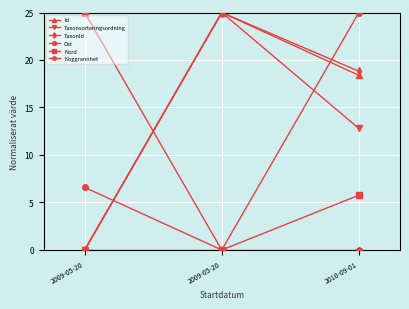

What is the difference between the Taxonsorteringsordning values at 2009-05-20 and 2010-09-01?

12.8